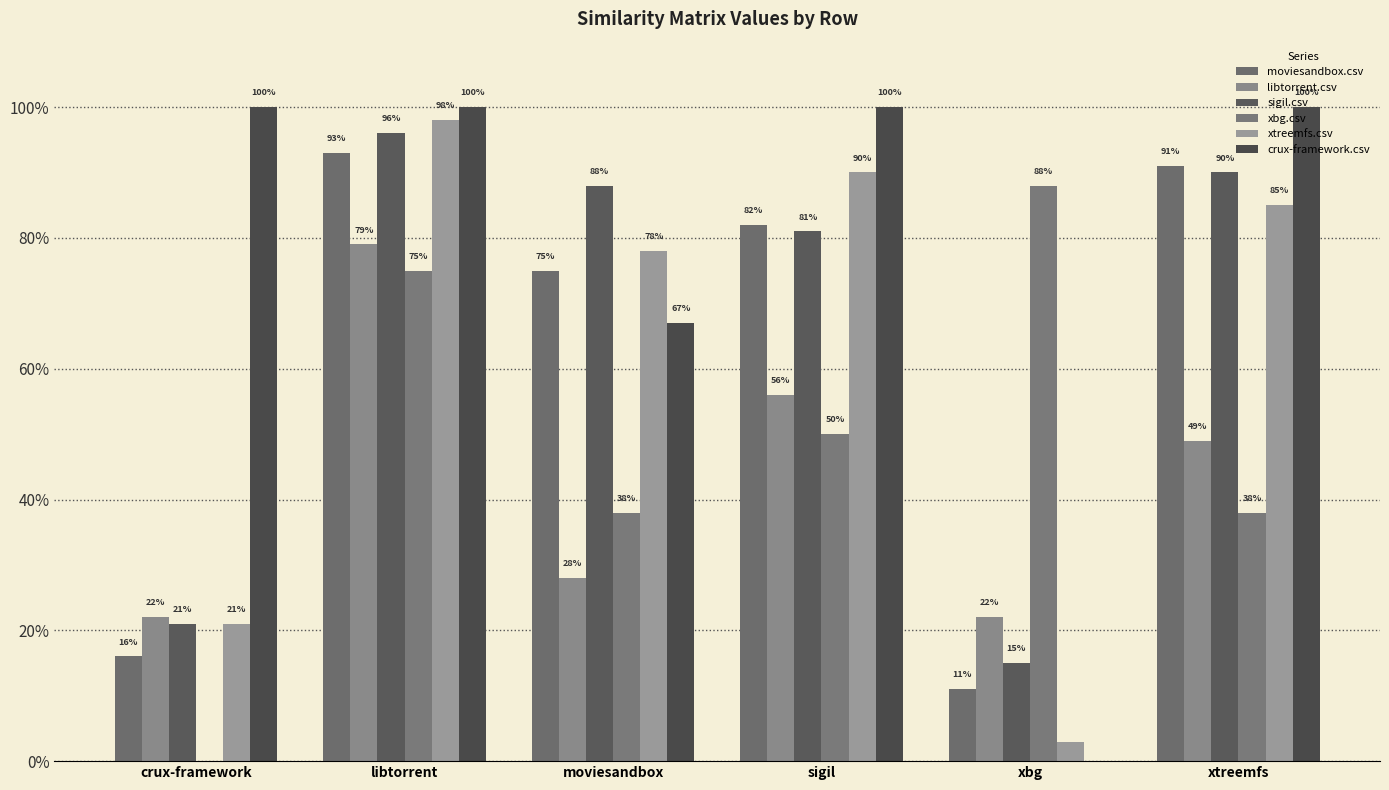

What value does the libtorrent.csv series have at moviesandbox?

0.3